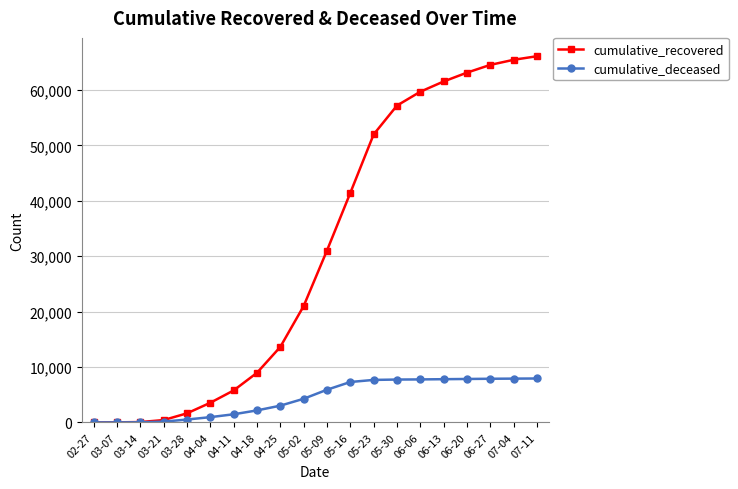

What is the label of the 6th point from the right?

06-06